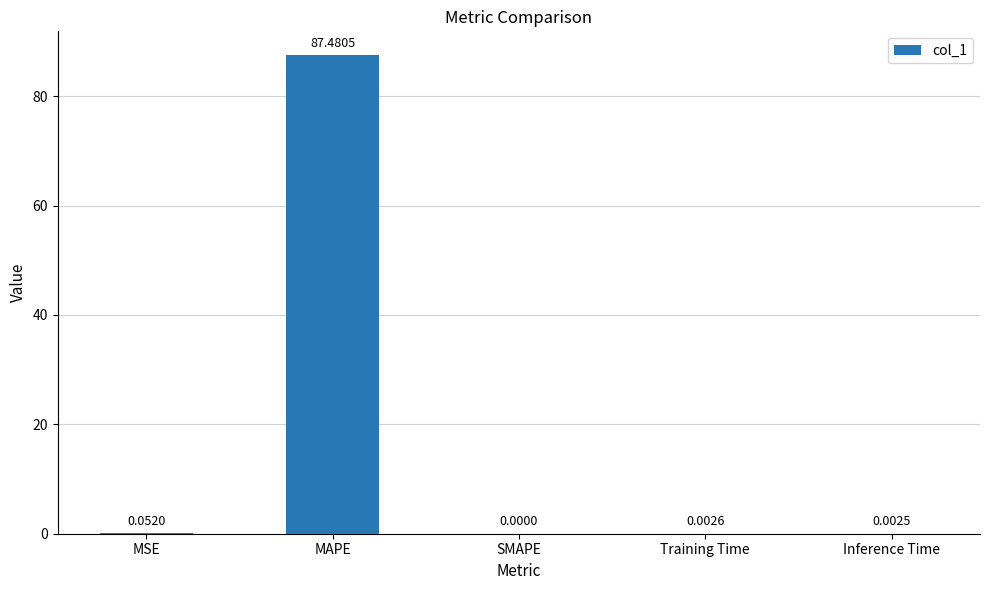

What is the sum of all values?

87.5